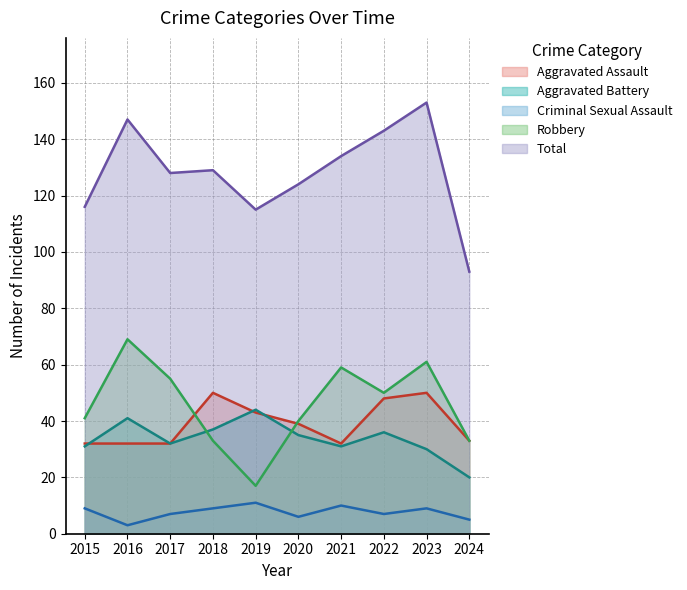

What is the total value across all series at 2021?

266